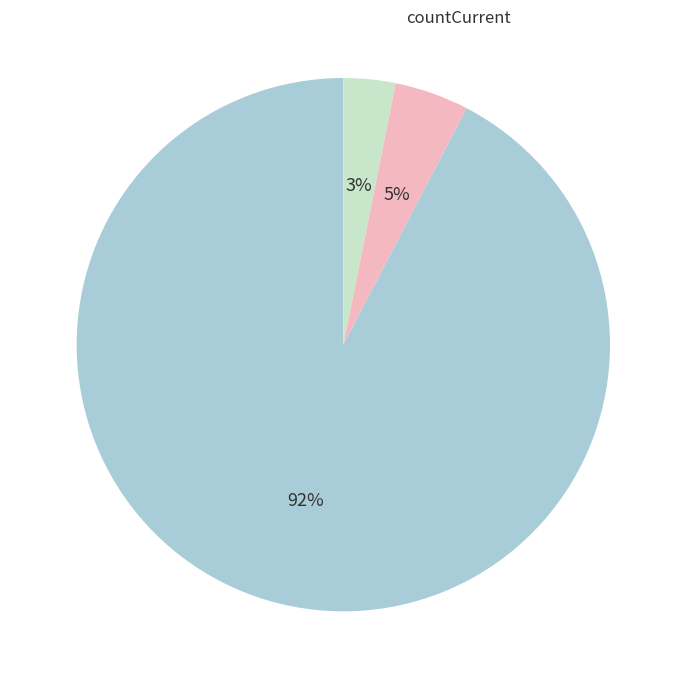

Is there any slice that represents more than half of the pie?

Yes